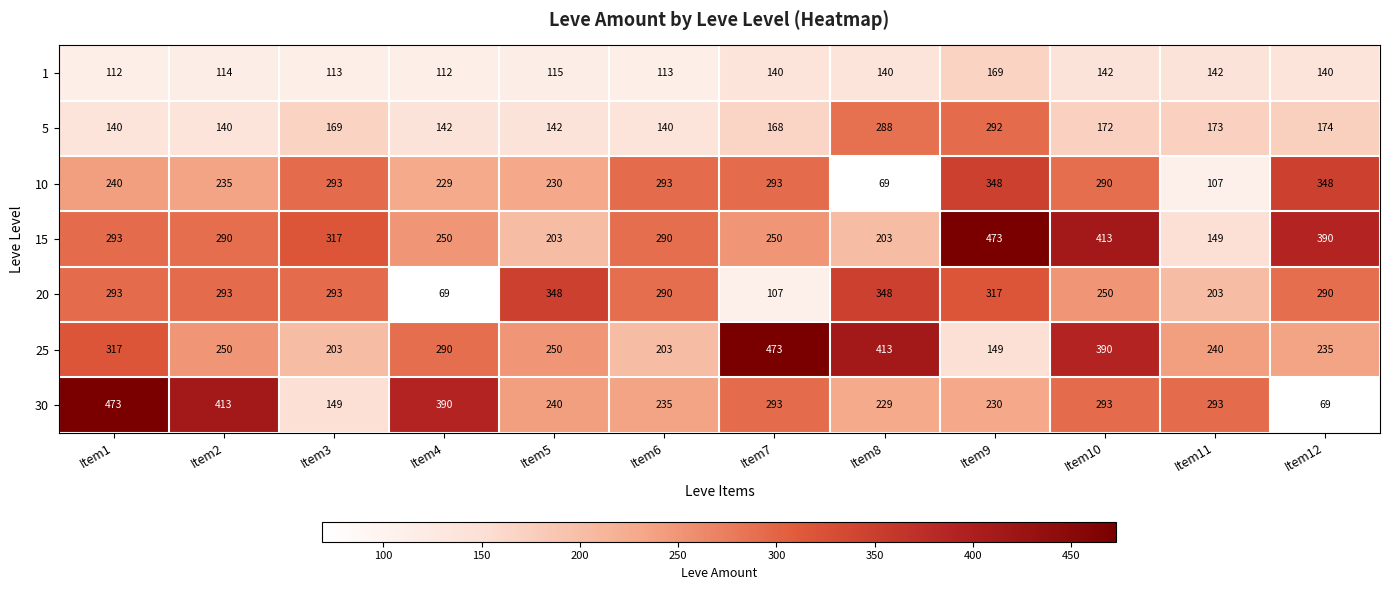

What is the difference between the 25 values at Item4 and Item9?

141